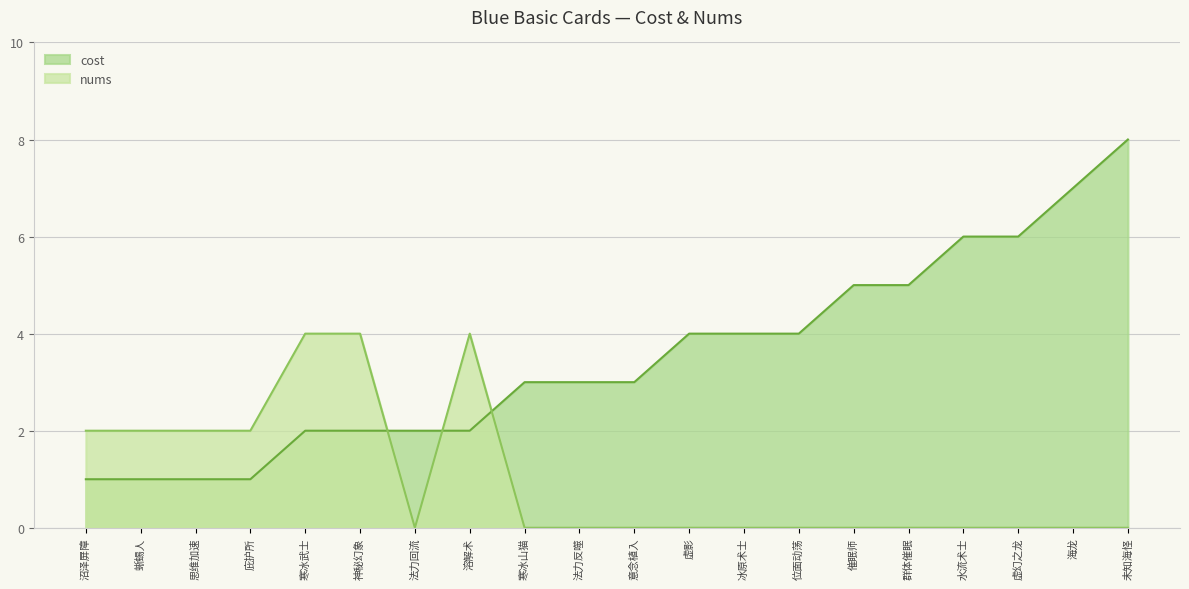

Reading left to right, list all the values displayed in this chart.

cost: 沼泽屏障=1	蜥蜴人=1	思维加速=1	庇护所=1	寒冰武士=2	神秘幻象=2	法力回流=2	溶解术=2	寒冰山猫=3	法力反噬=3	意念植入=3	虚影=4	冰原术士=4	位面动荡=4	催眠师=5	群体催眠=5	水流术士=6	虚幻之龙=6	海龙=7	未知海怪=8
nums: 沼泽屏障=2	蜥蜴人=2	思维加速=2	庇护所=2	寒冰武士=4	神秘幻象=4	法力回流=0	溶解术=4	寒冰山猫=0	法力反噬=0	意念植入=0	虚影=0	冰原术士=0	位面动荡=0	催眠师=0	群体催眠=0	水流术士=0	虚幻之龙=0	海龙=0	未知海怪=0